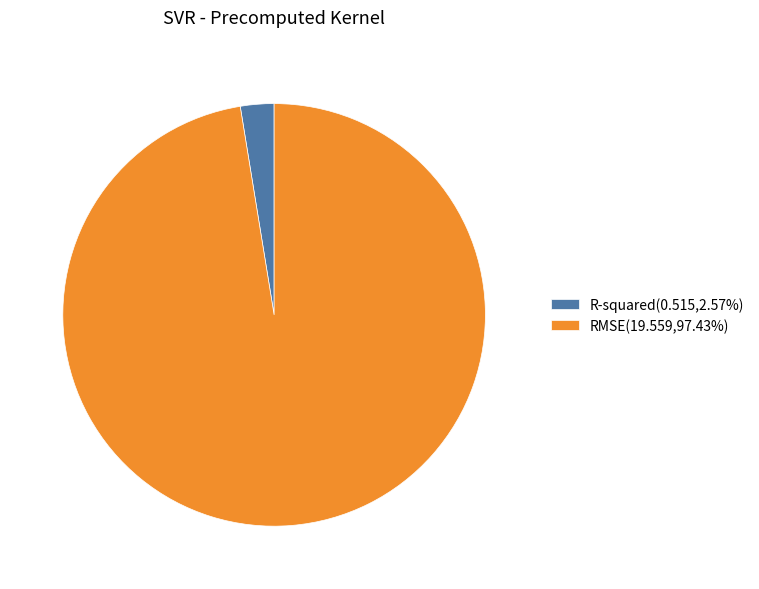

How many slices are in this pie chart?

2